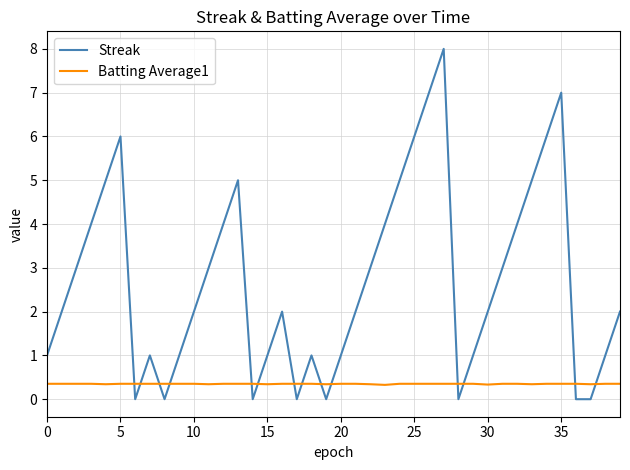

List the series in order of their peak value, highest first.

Streak, Batting Average1